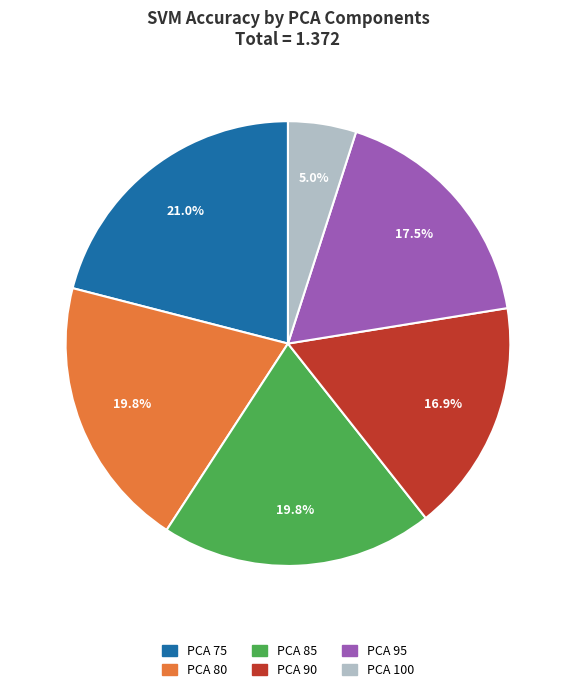

What is the total percentage of PCA 85 and PCA 95?

37.3%